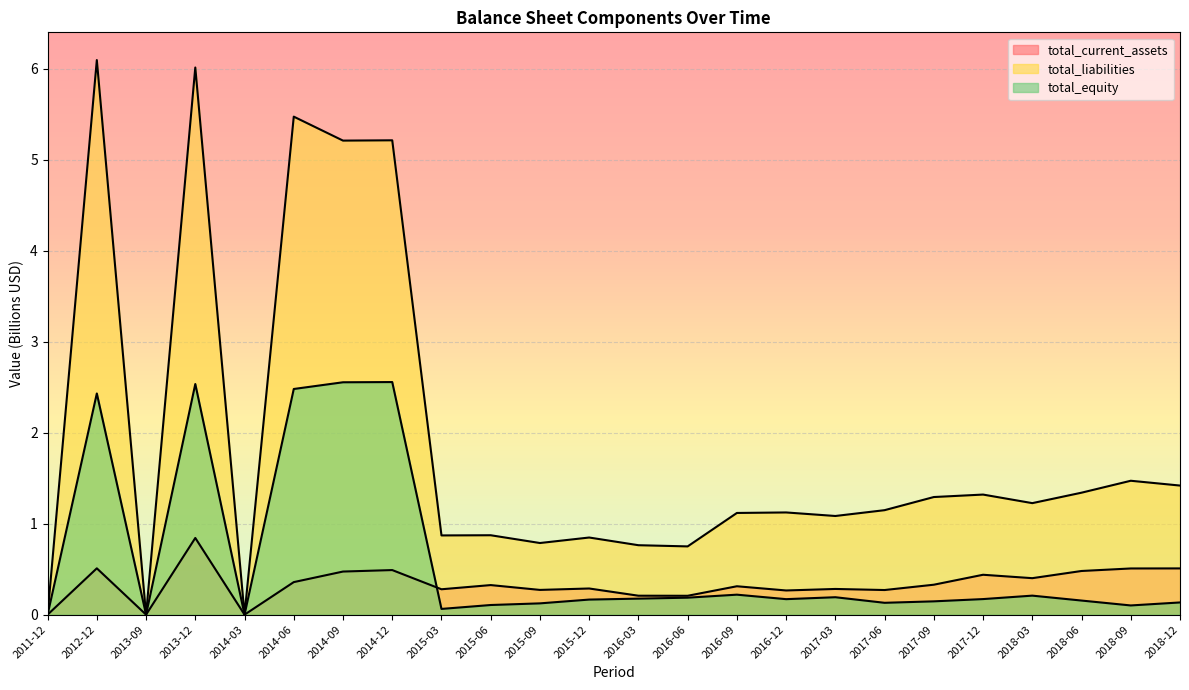

Is the value of total_equity at 2017-09 greater than the value of total_current_assets at 2018-06?

No